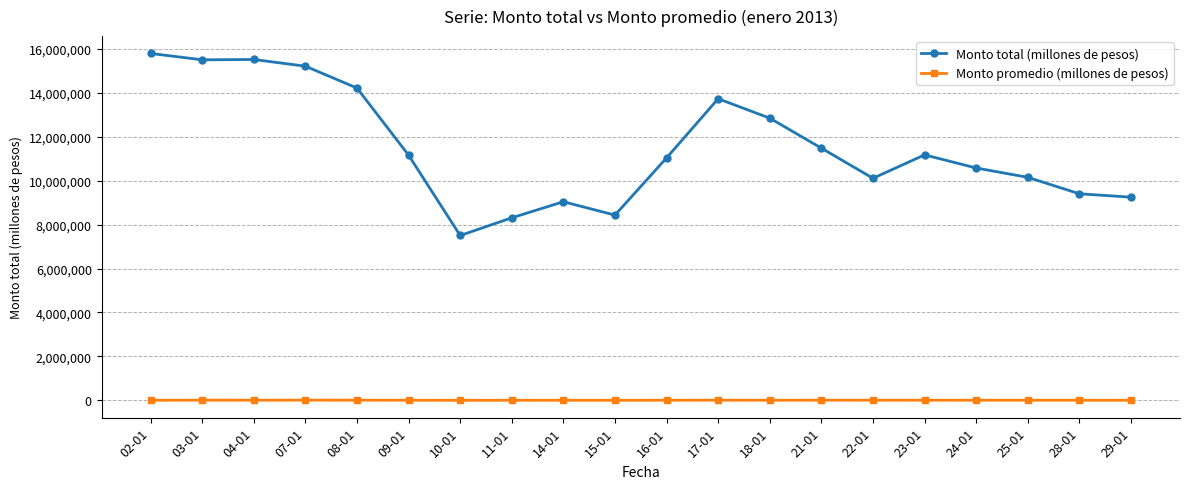

The value of Monto promedio (millones de pesos) at 18-01 is 8789. True or false?

True